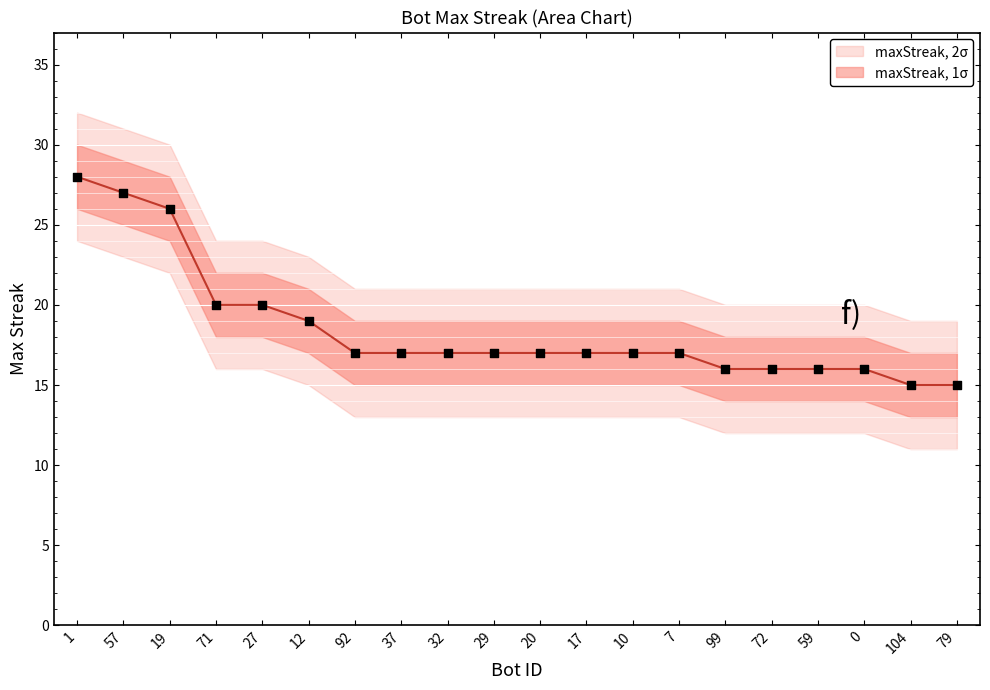

Is the value of maxStreak_lower1 at 7 greater than the value of maxStreak_upper1 at 27?

No